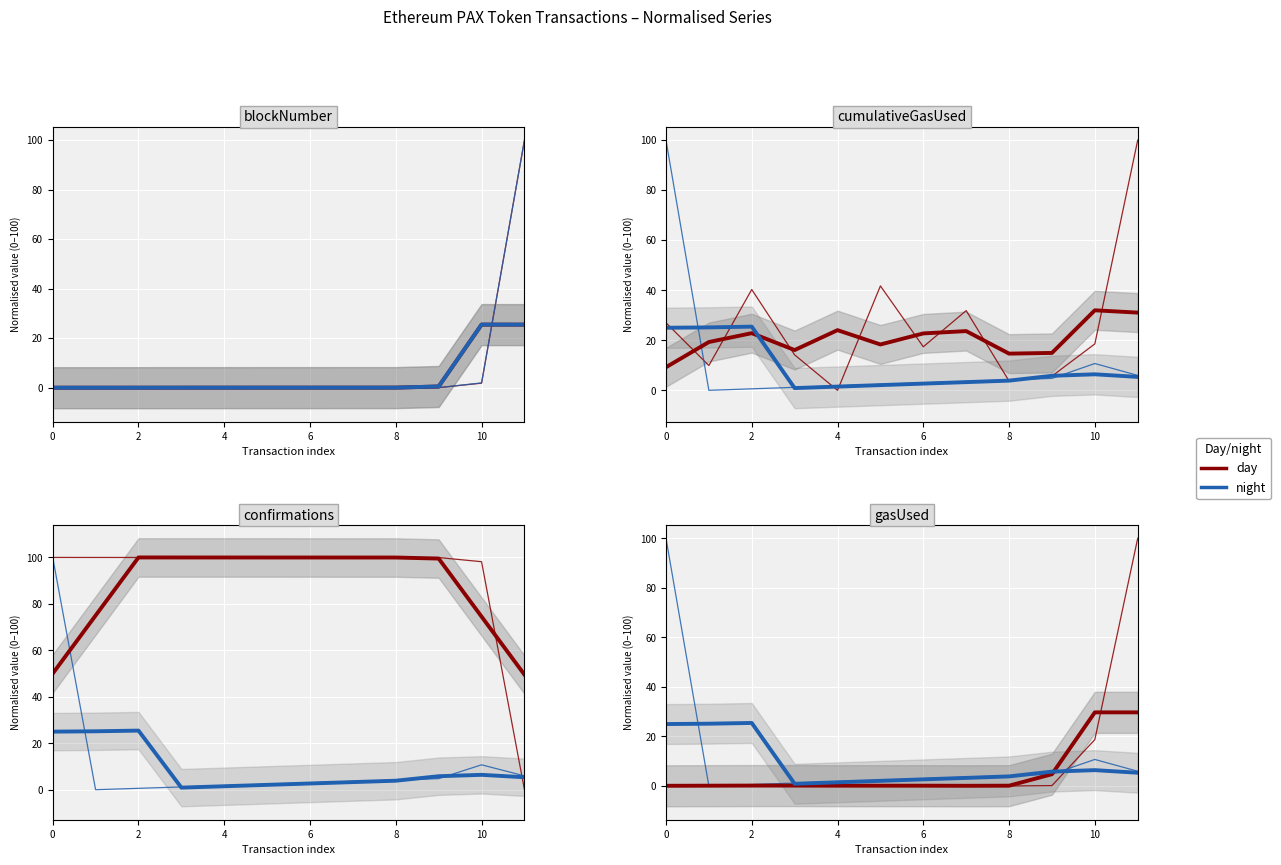

What is the sum of all night values?

138.1